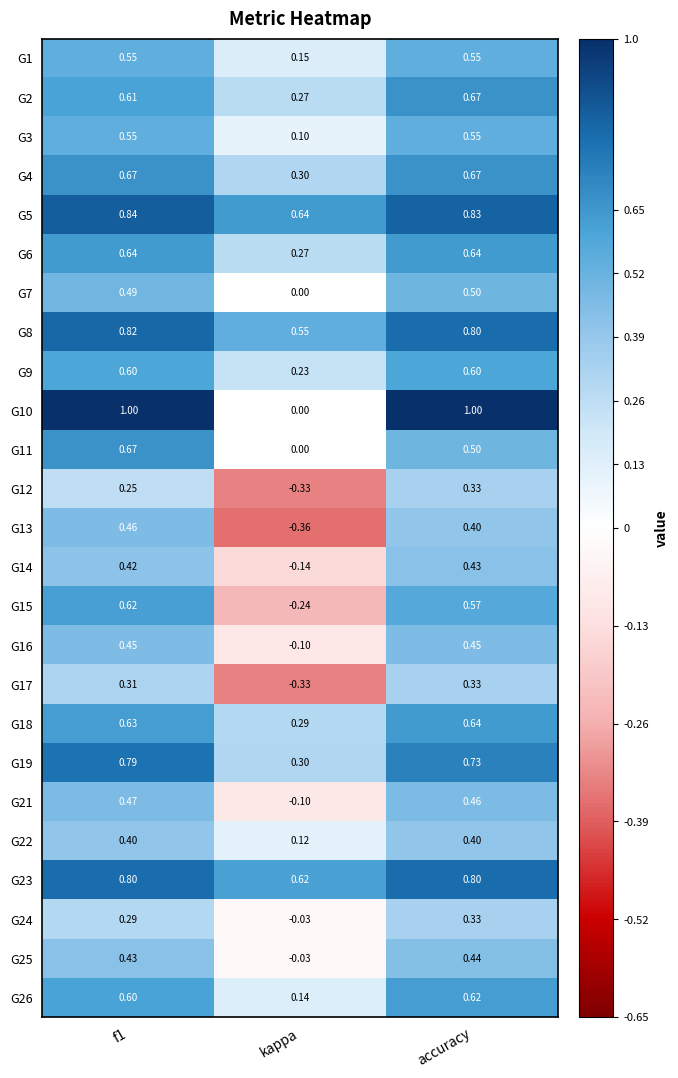

How many series are shown in this chart?

25